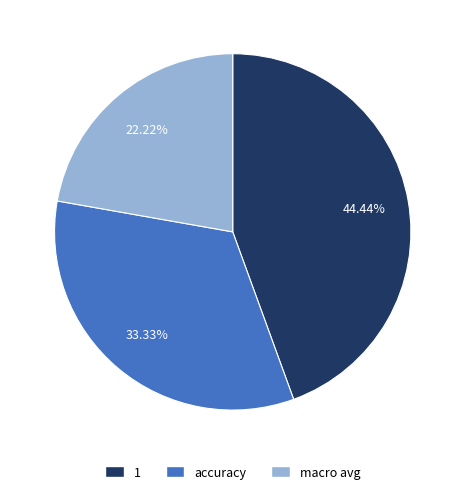

Count the number of slices in the pie.

3